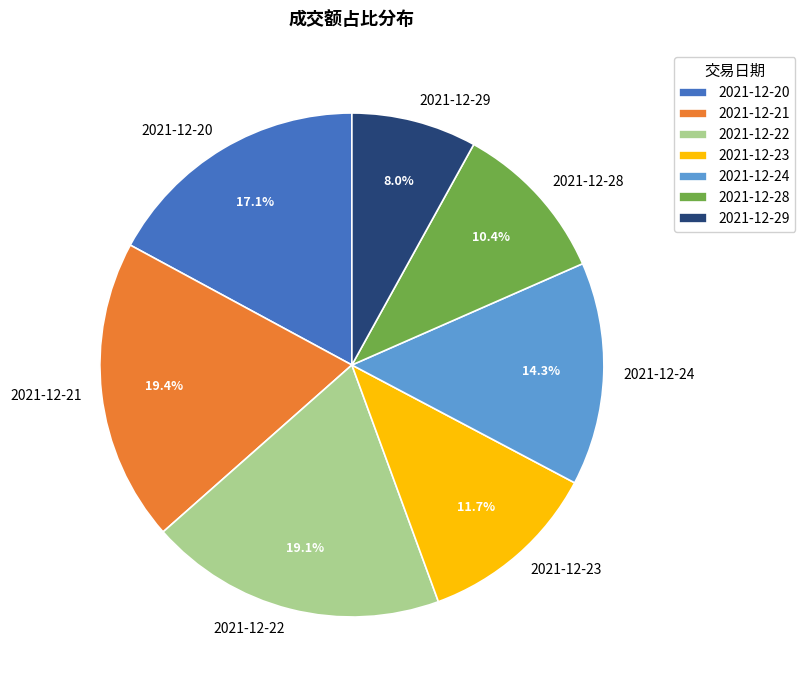

To the nearest percent, what is the difference between the 2021-12-21 and 2021-12-29 slice percentages?

11%